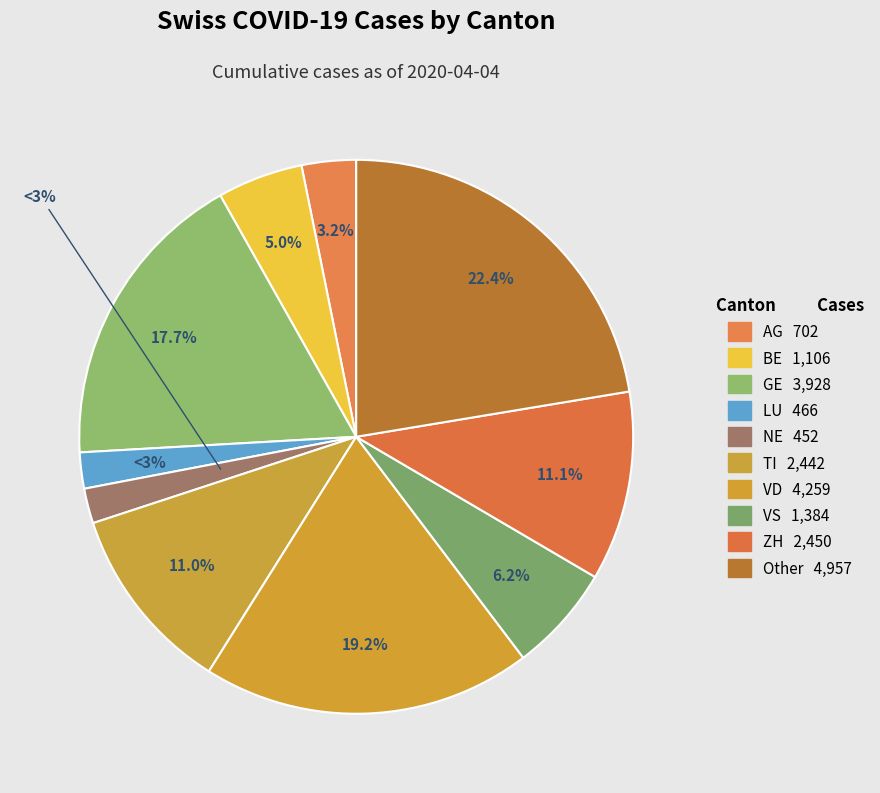

Does TI represent more than half of the total?

No